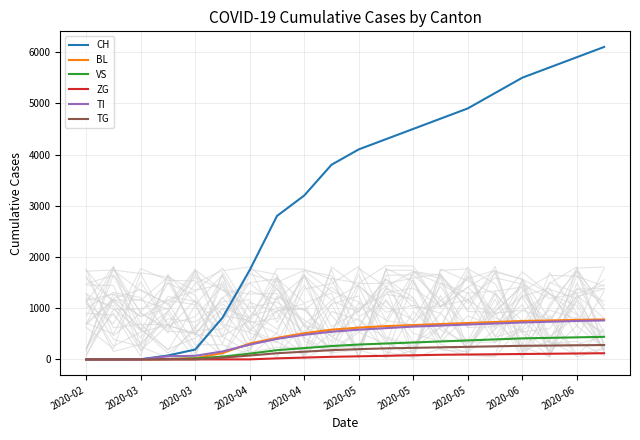

How many positive values does the TI series have?

17